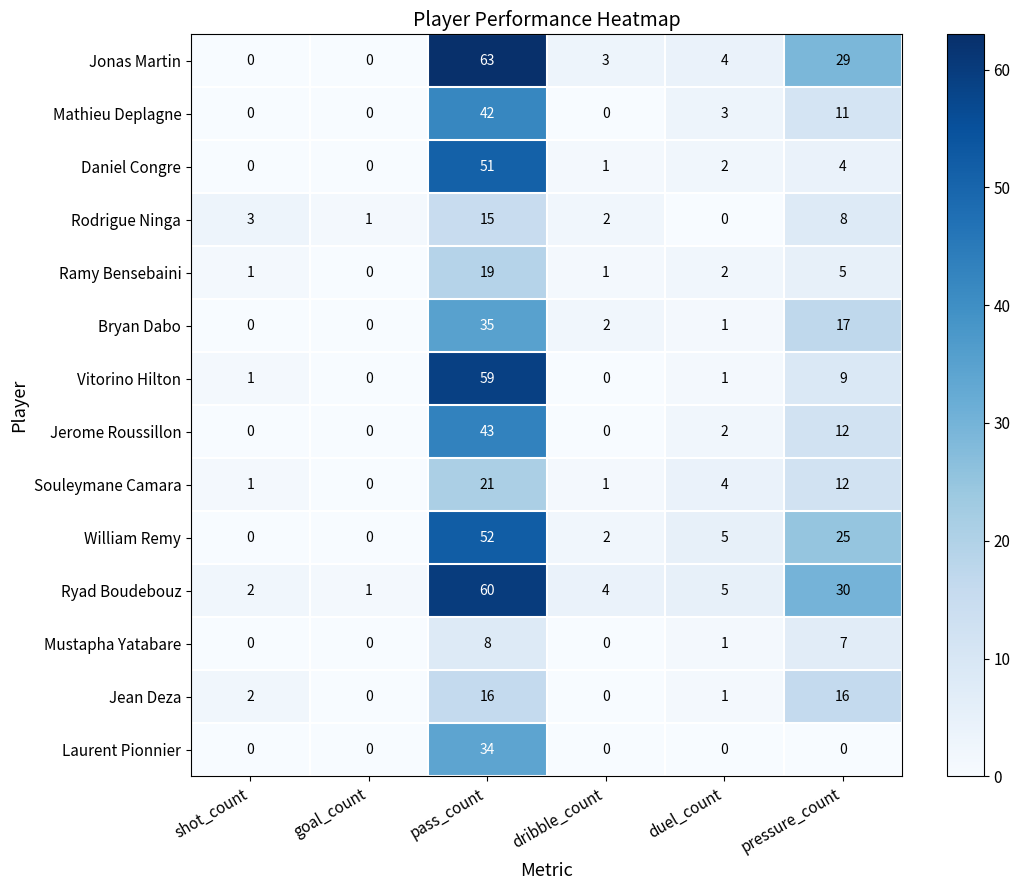

How many distinct data groups are displayed?

14